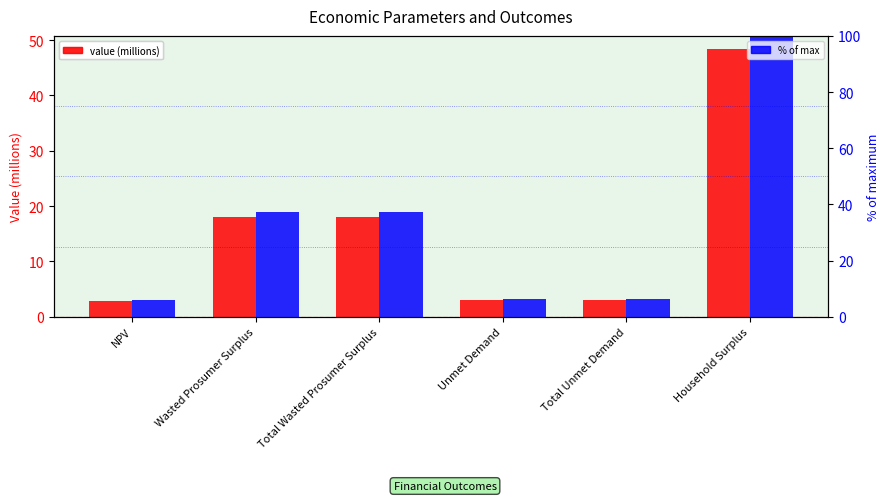

Which series has the largest total across all categories?

% of max